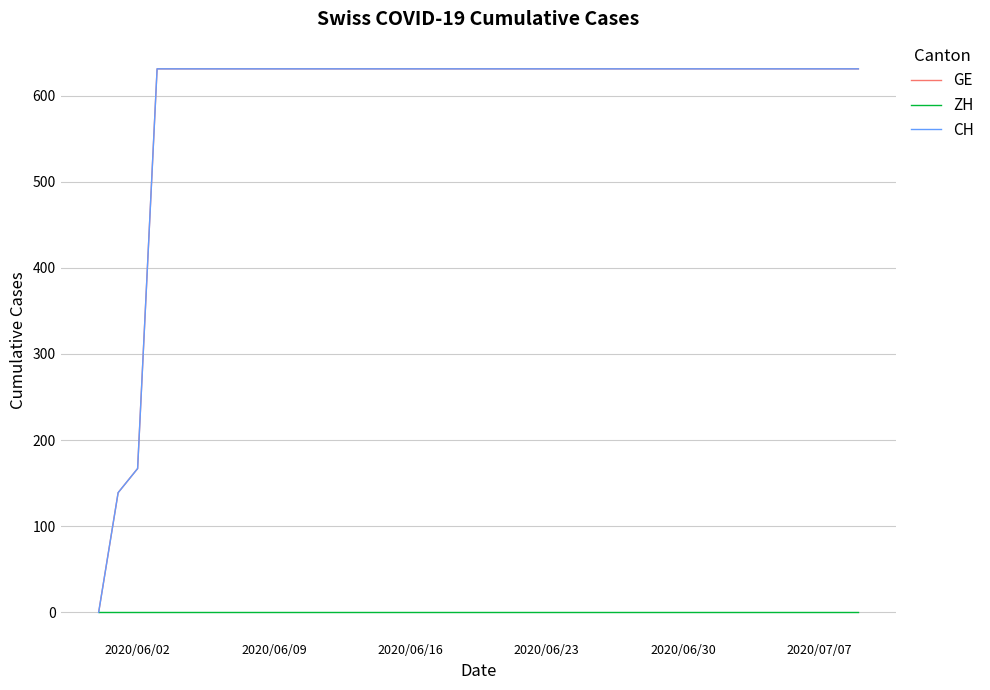

True or false: GE has more than 2 interior local peaks.

False